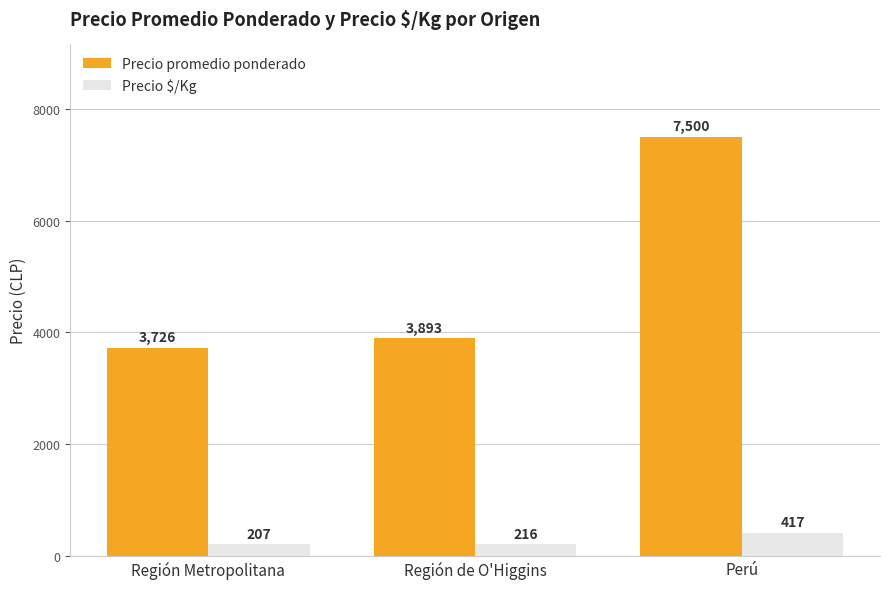

Which category has the highest value in the Precio promedio ponderado series?

Perú